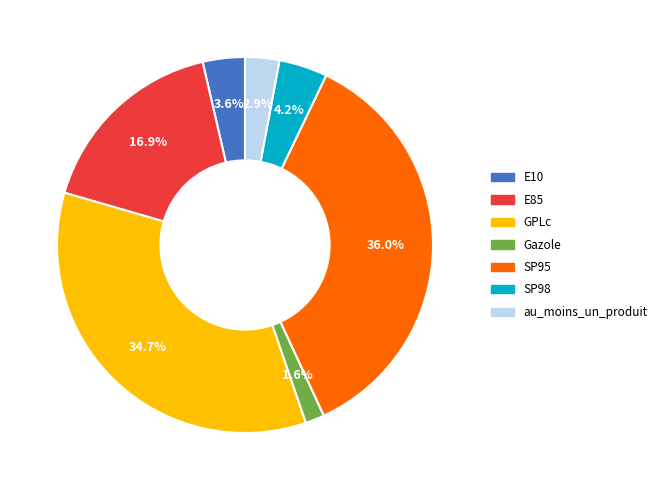

How many slices are in this pie chart?

7